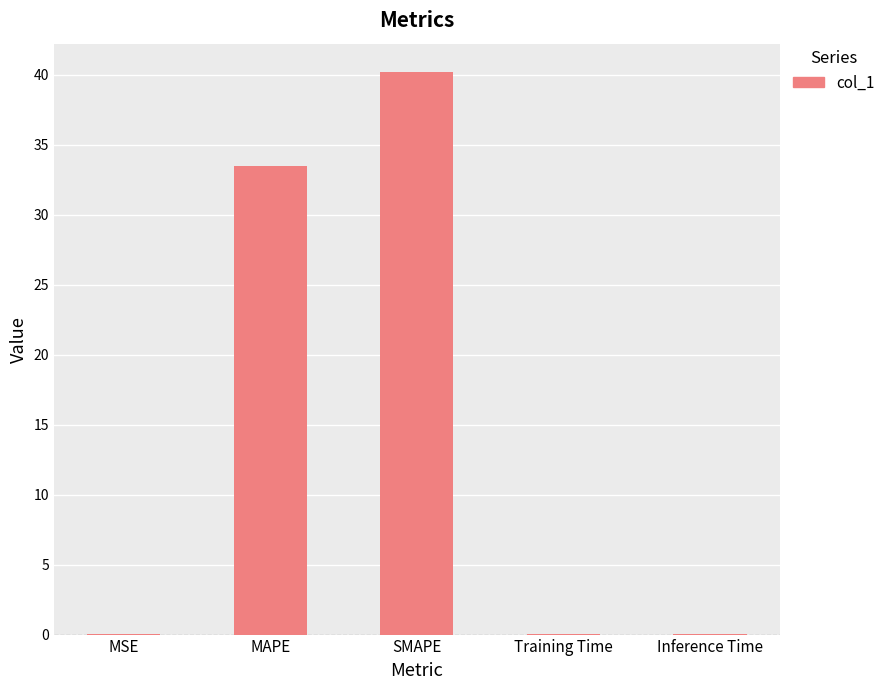

What is the greatest value displayed?

40.2